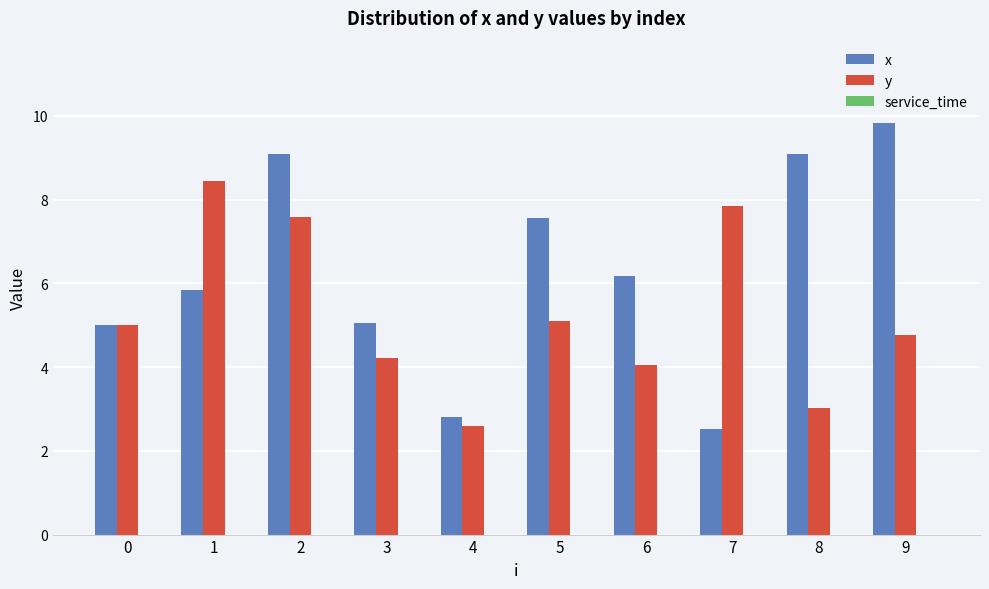

Rank the series at 2 from lowest to highest value.

y, x